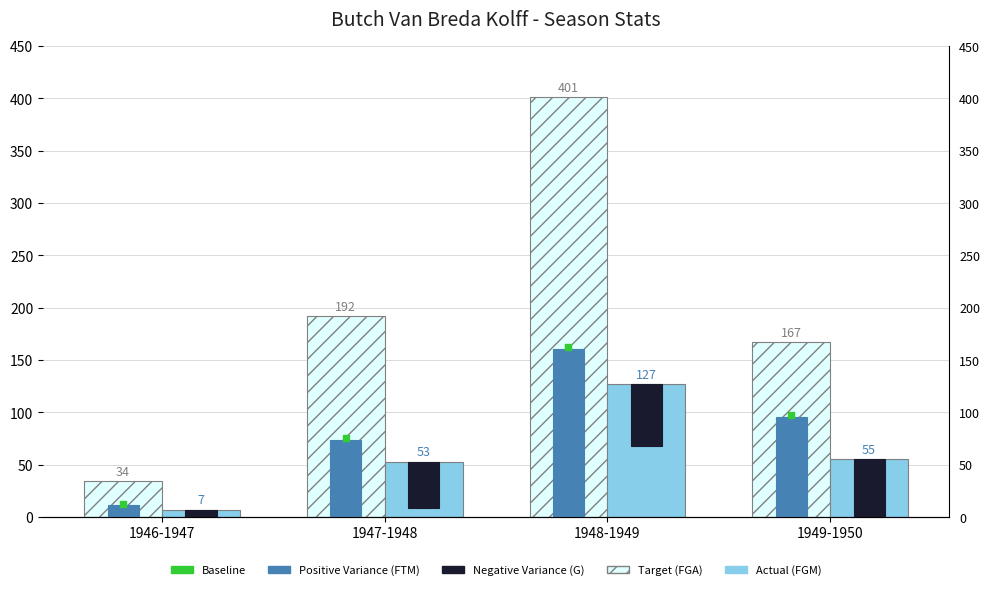

What position from the right is 1949-1950?

1